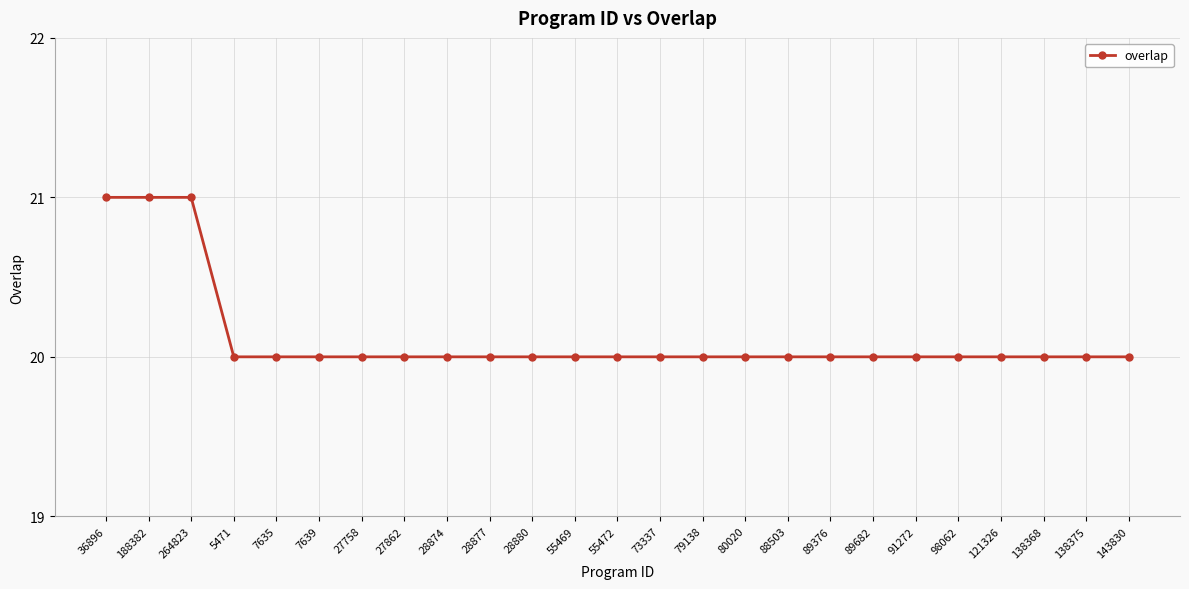

What position from the left is 89376?

18